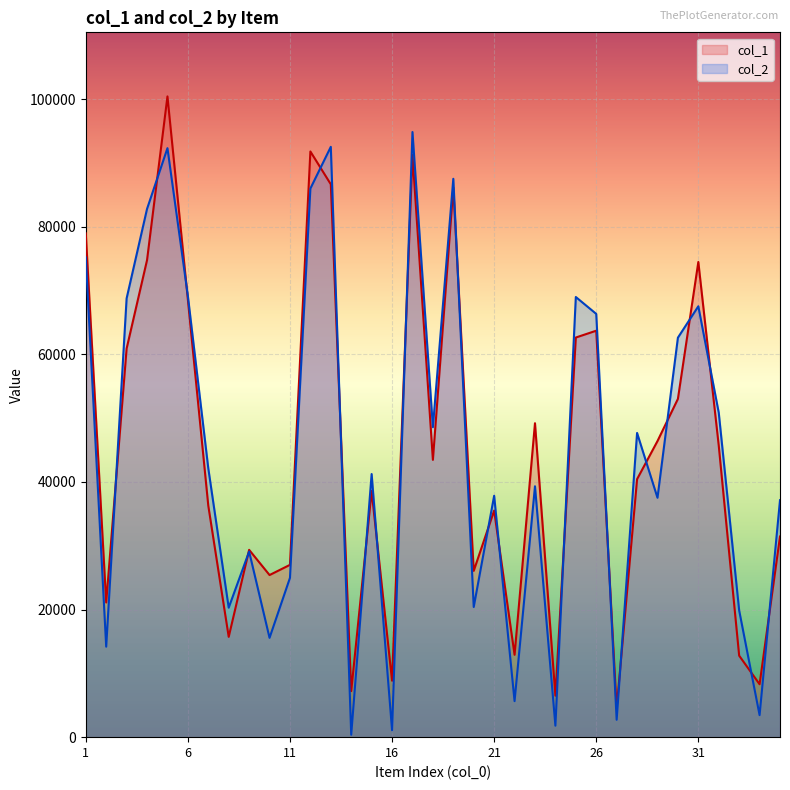

At 19, list the series in order from largest to smallest.

col_2, col_1